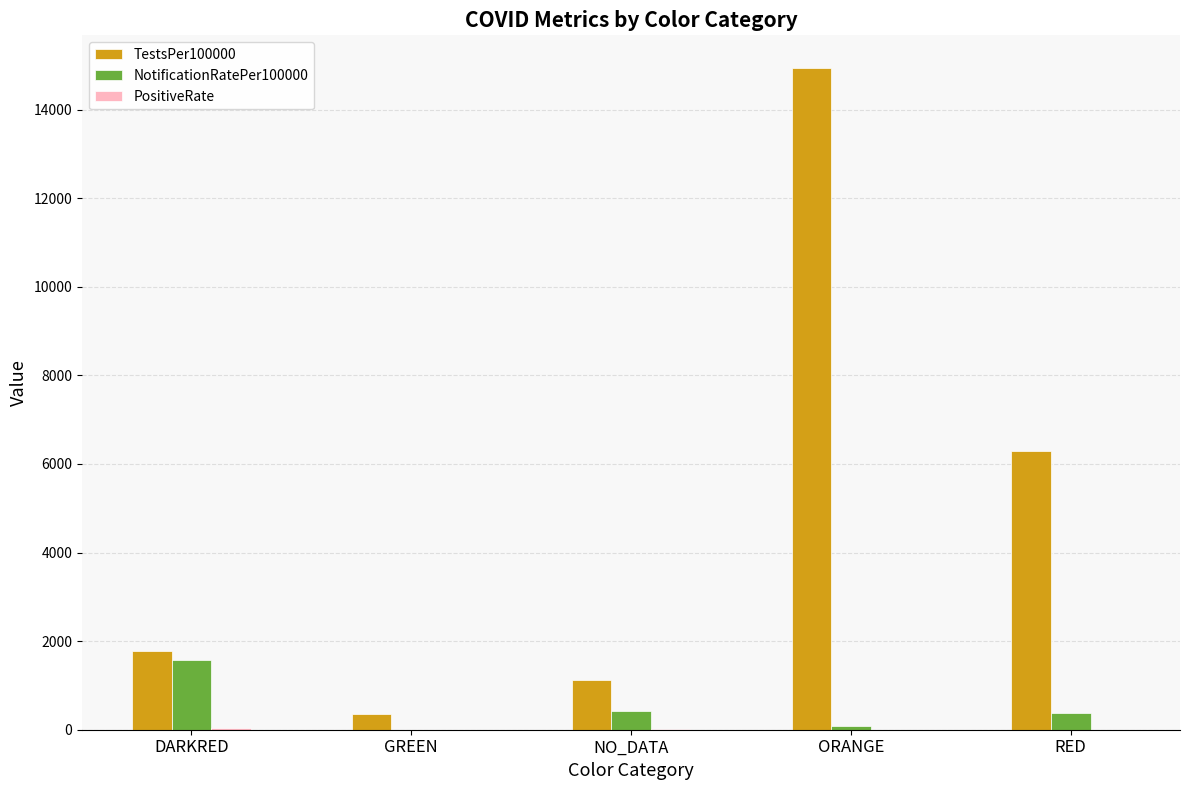

Which series has the largest total across all categories?

TestsPer100000